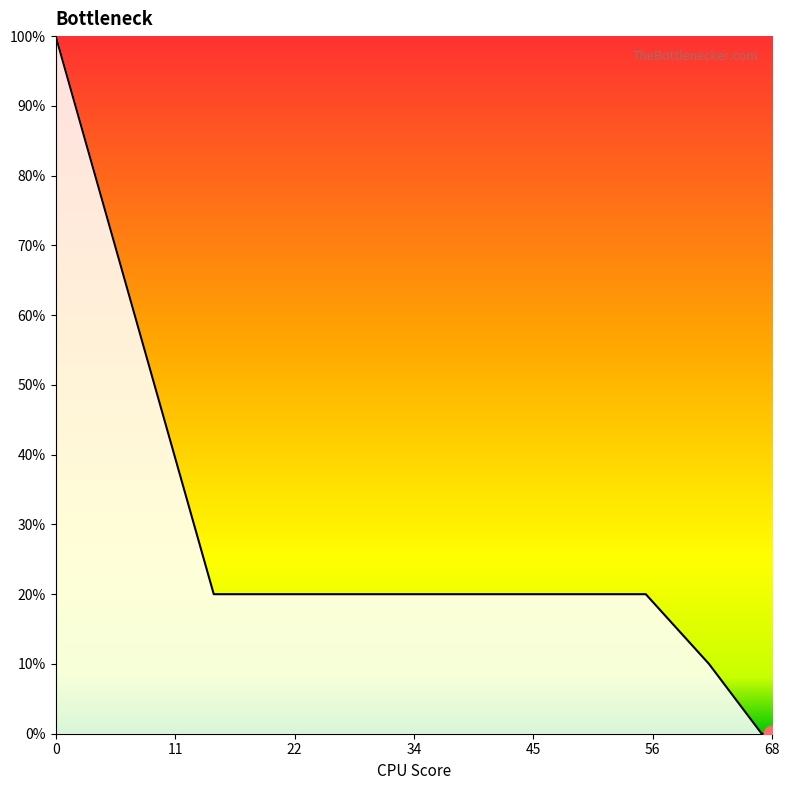

Does the chart have visible grid lines?

No